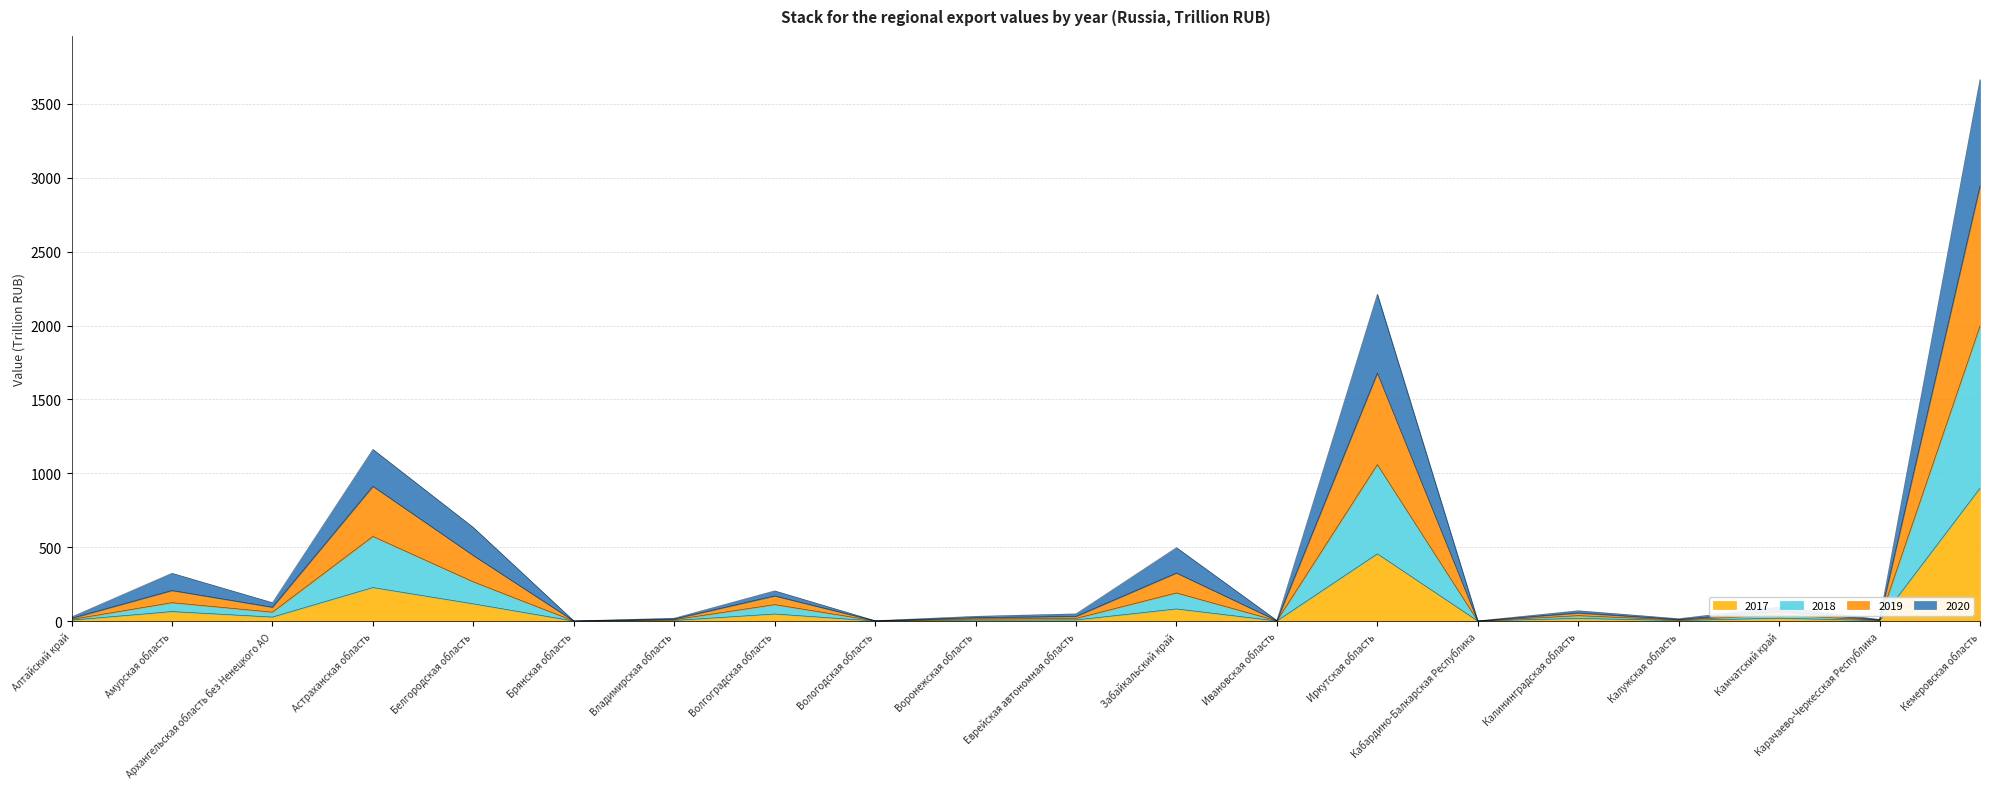

Does the chart display data point markers on the line(s)?

No